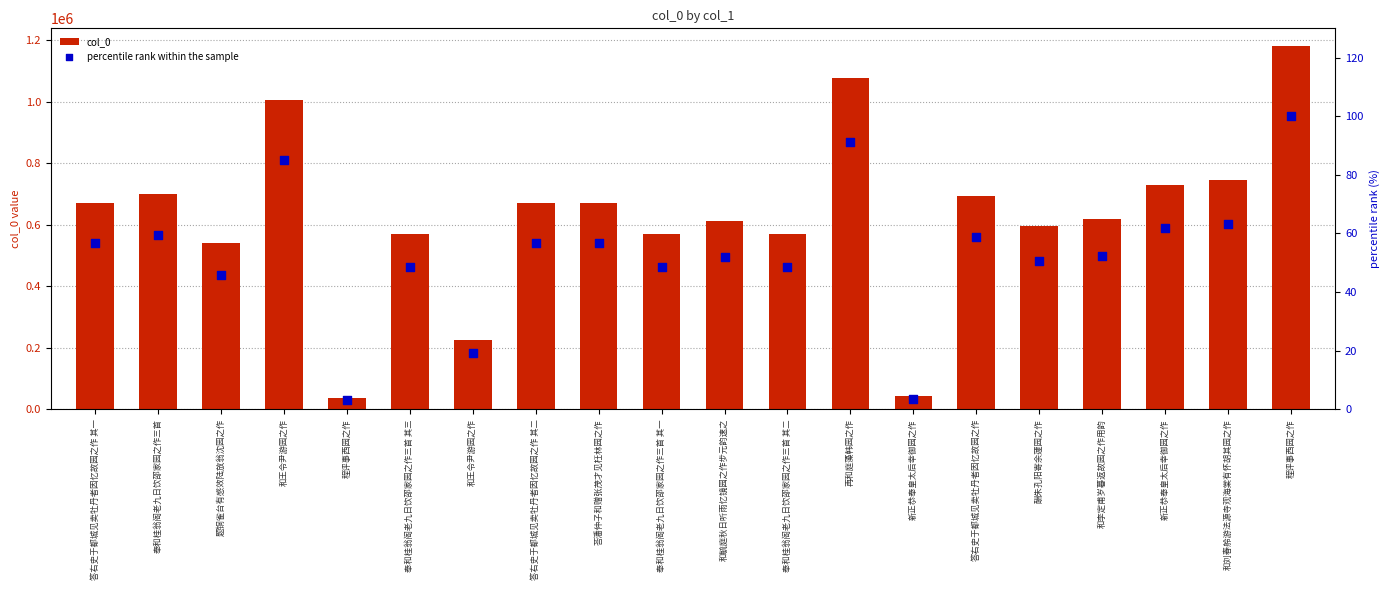

Which series has the largest Y range (max minus min)?

col_0